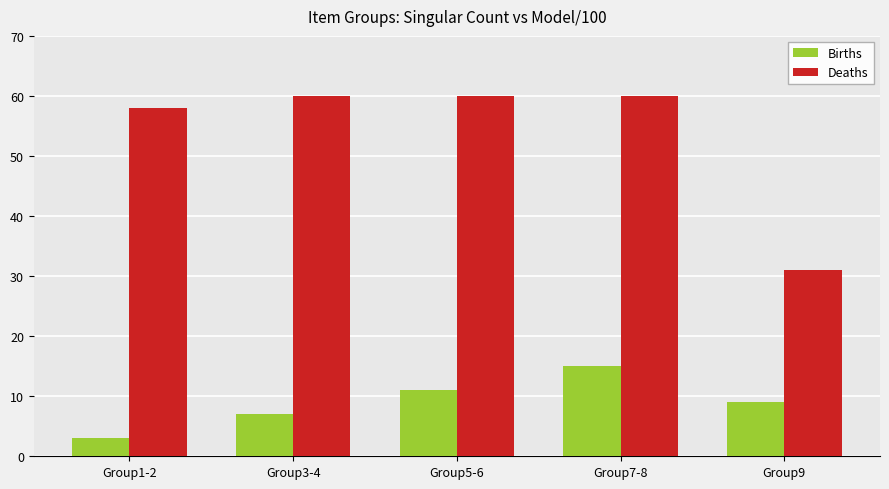

Reading left to right, extract all data points from this chart.

Births: Group1-2=3	Group3-4=7	Group5-6=11	Group7-8=15	Group9=9
Deaths: Group1-2=58	Group3-4=60	Group5-6=60	Group7-8=60	Group9=31